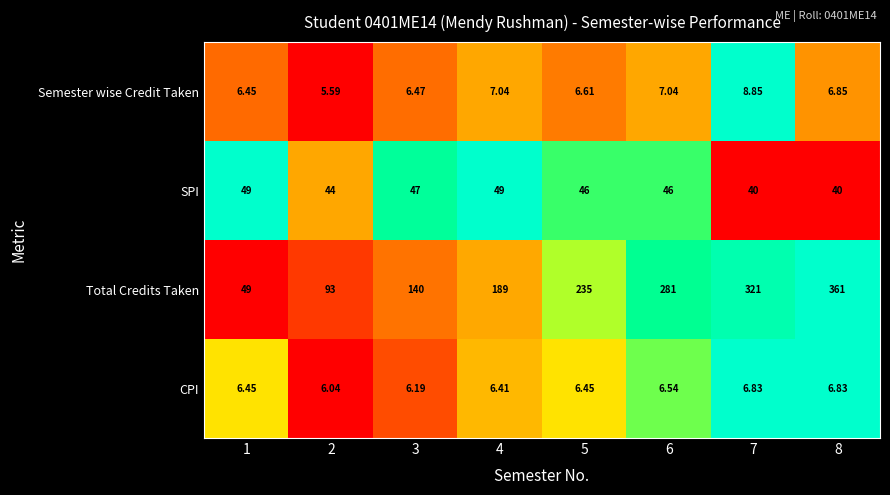

Rank the series by their maximum value, from lowest to highest.

CPI, Semester wise Credit Taken, SPI, Total Credits Taken